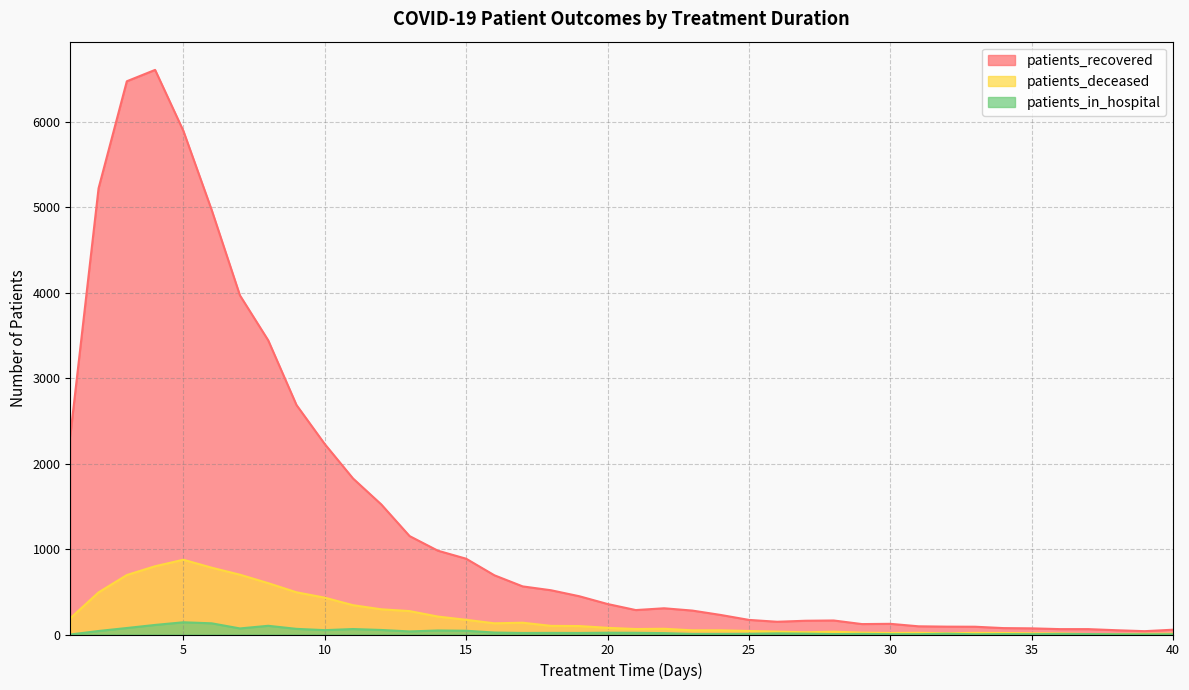

True or false: patients_deceased and patients_recovered cross at least once.

False